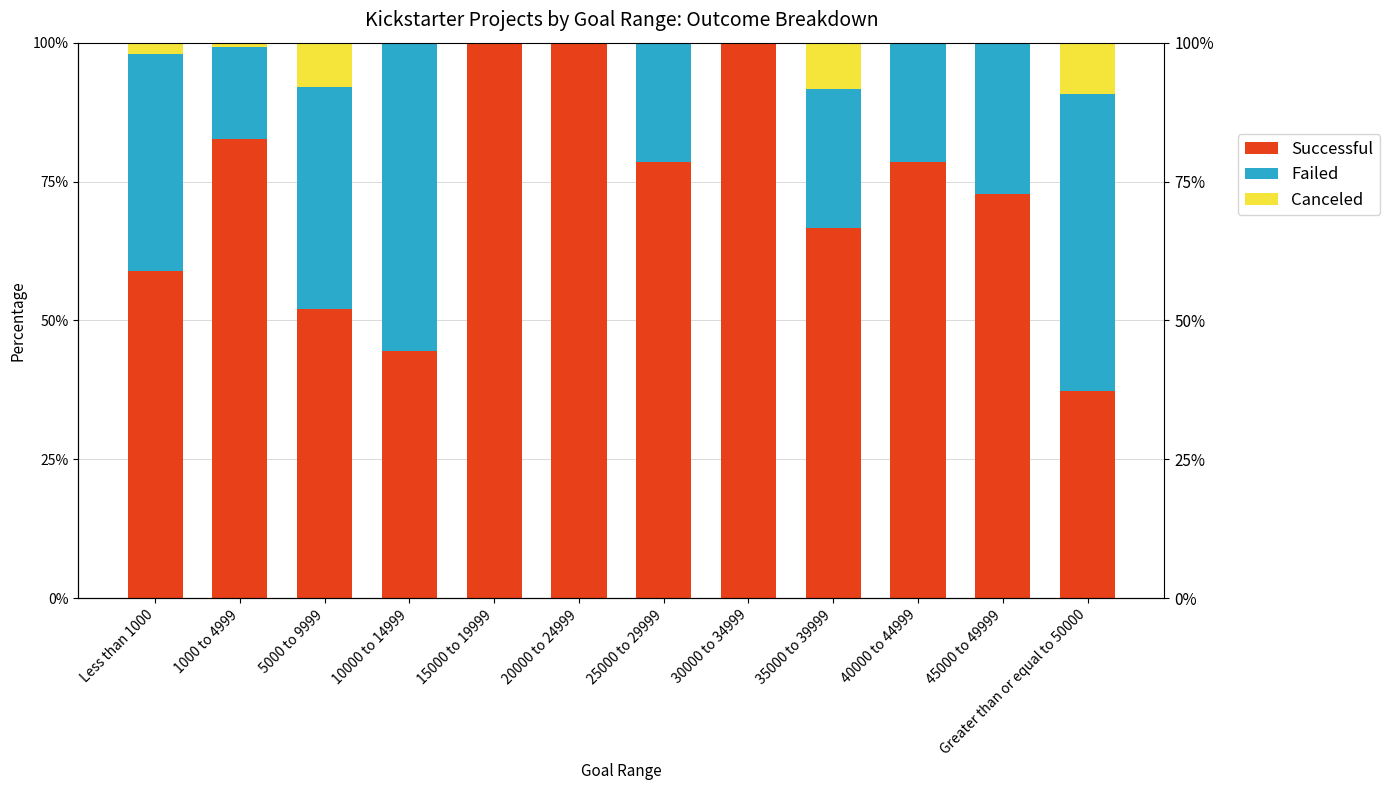

List the labels in order of Canceled value, largest first.

Greater than or equal to 50000, 35000 to 39999, 5000 to 9999, Less than 1000, 1000 to 4999, 10000 to 14999, 15000 to 19999, 20000 to 24999, 25000 to 29999, 30000 to 34999, 40000 to 44999, 45000 to 49999